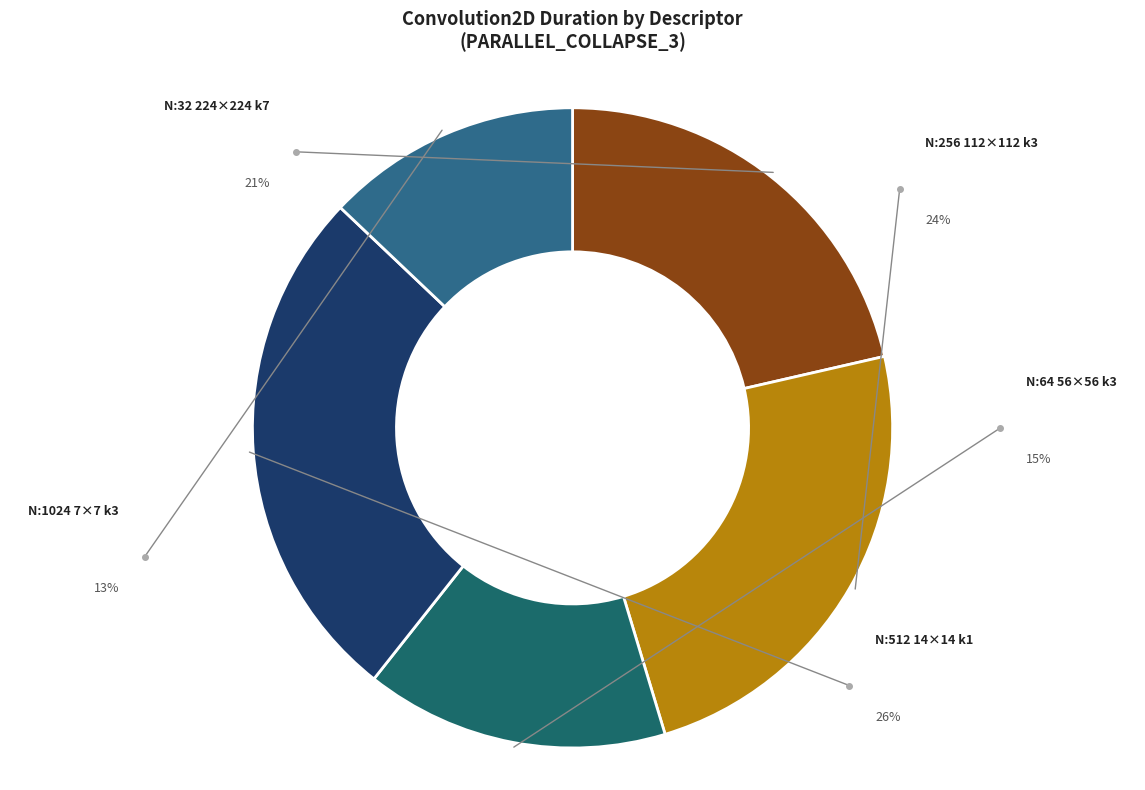

The N:512_H:14_W:14_kernel:1_ slice represents 26% of the pie. True or false?

True